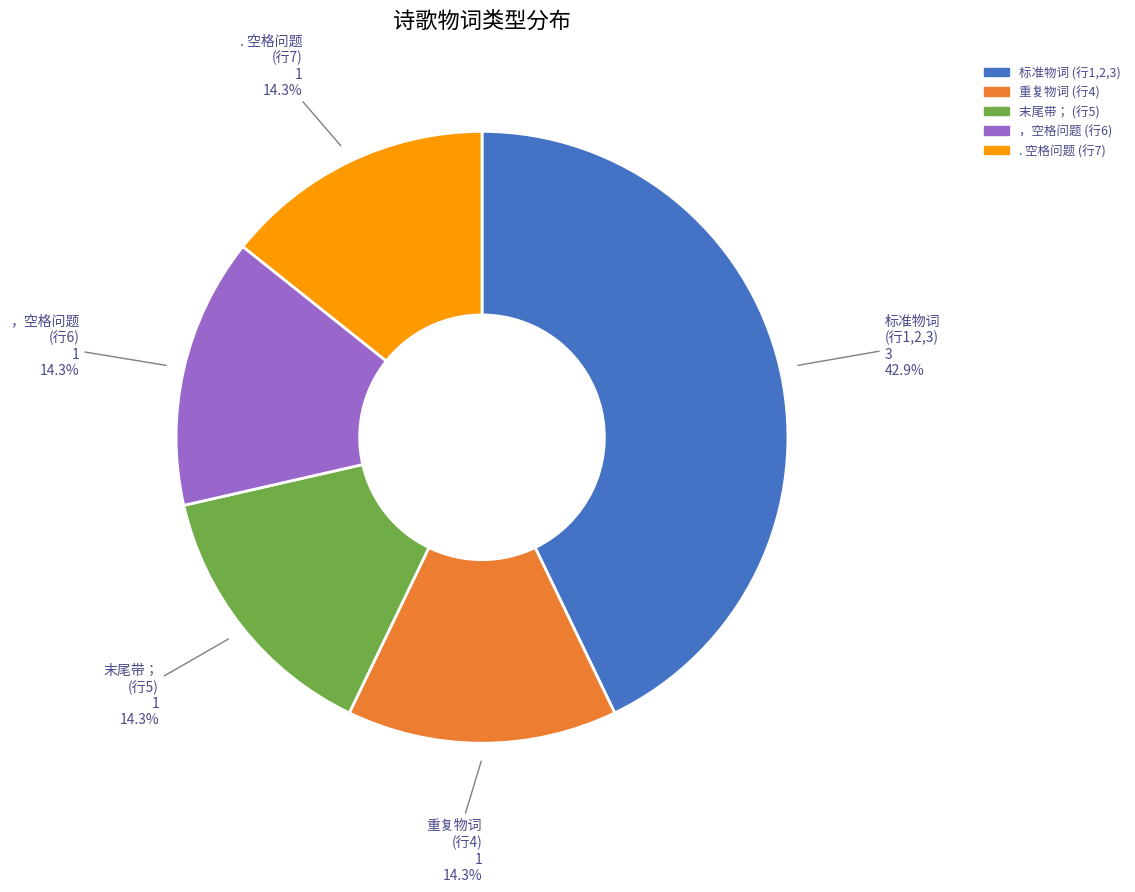

Which has a higher value, . 空格问题 (行7) or 标准物词 (行1,2,3)?

标准物词 (行1,2,3)